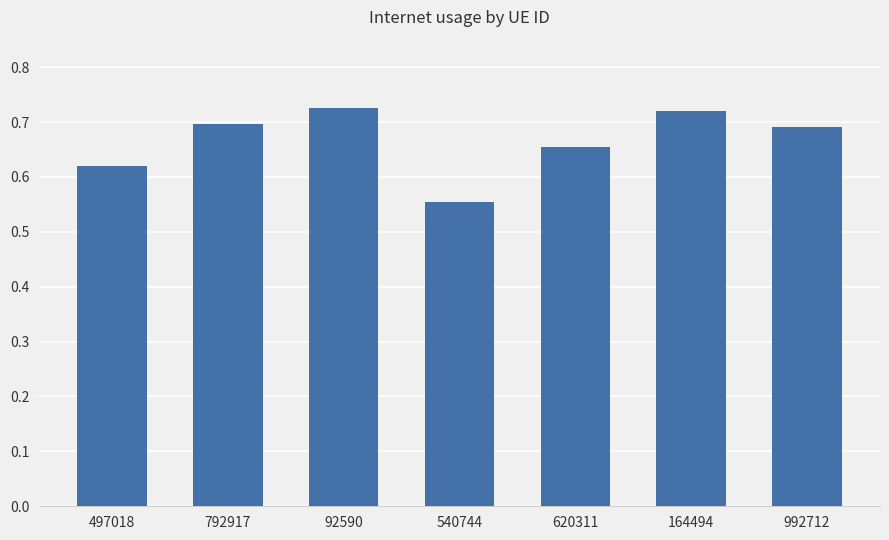

Is it true that the value at 92590 is 0.4?

False